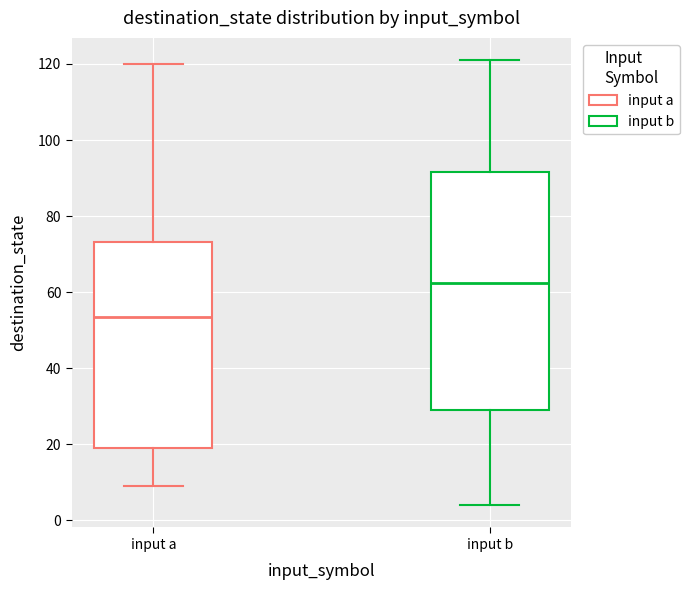

Reading left to right, read every box against the y-axis: the position of its median line, the range the box covers, and the ends of its whiskers. The values are not printed on the chart, so give them approximately, as read against the axis.

input a: median 54, box 20 to 74, whiskers 10 to 120
input b: median 62, box 30 to 92, whiskers 4 to 122